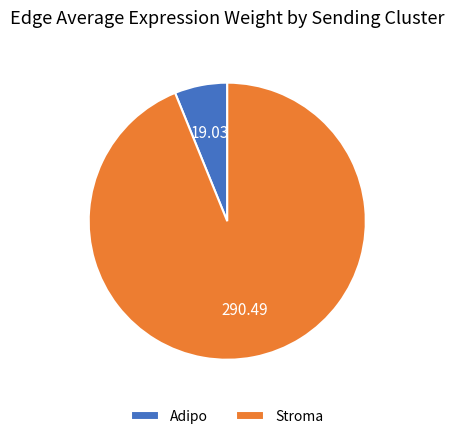

Between Stroma and Adipo, which is larger?

Stroma